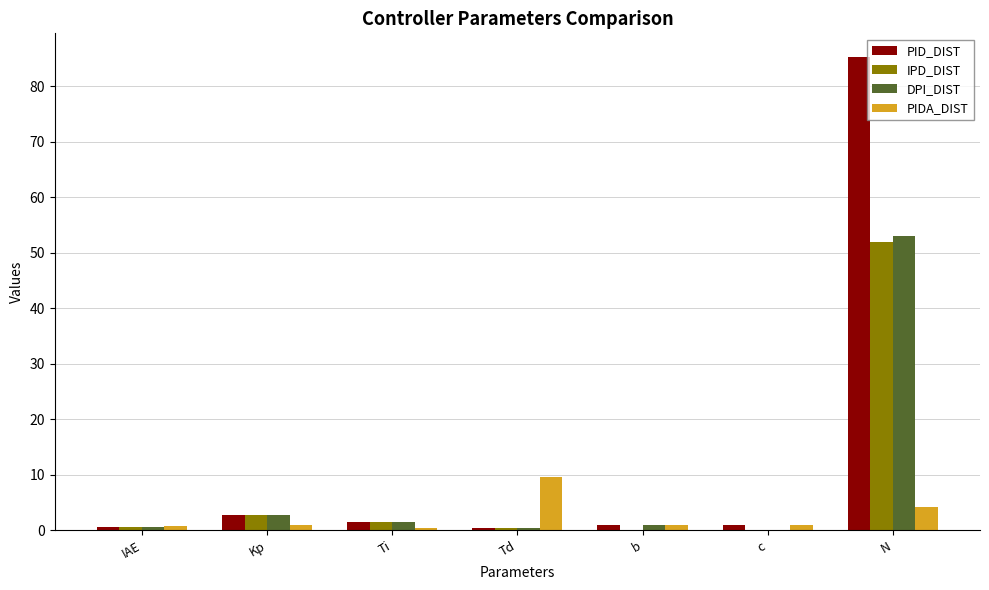

Is it true that PIDA_DIST equals 5.8 at Td?

False